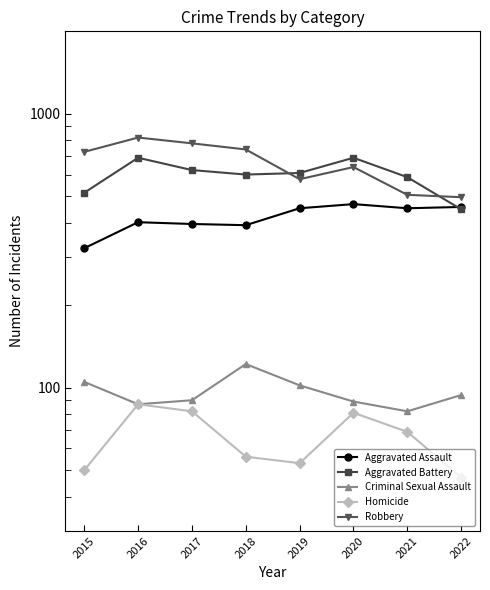

Is it true that Aggravated Assault equals 396 at 2017?

True